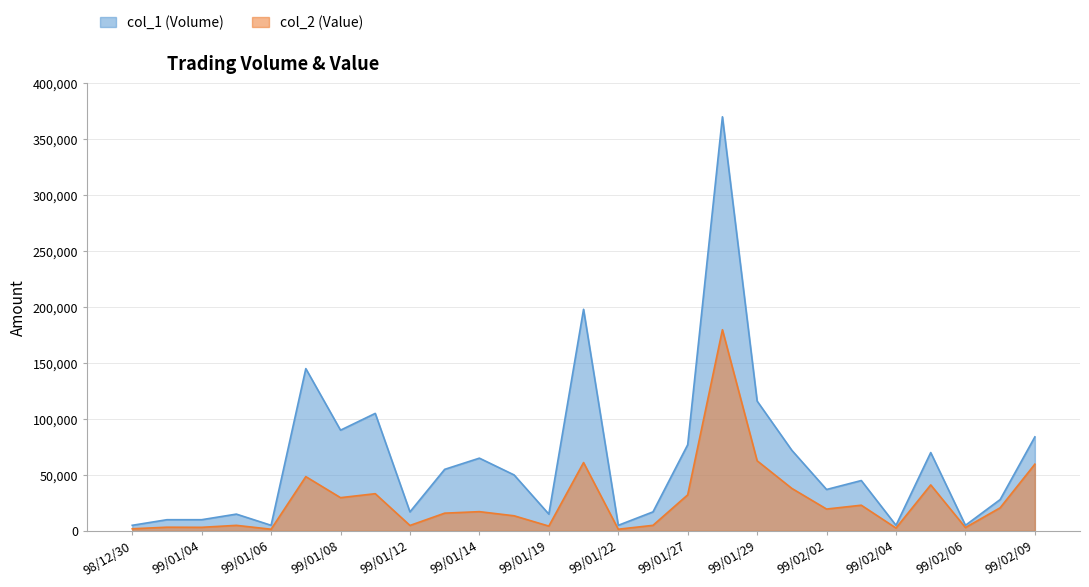

Rank the series at 98/12/30 from highest to lowest value.

col_1 (Volume), col_2 (Value)